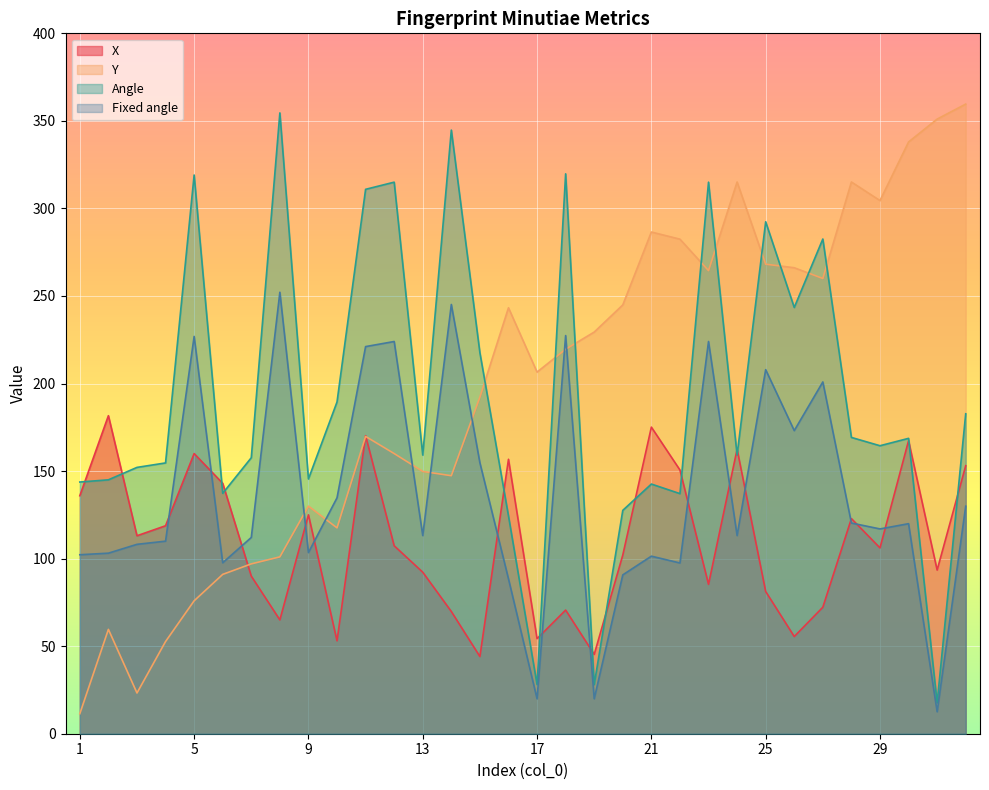

True or false: Fixed angle and Angle cross at least once.

False